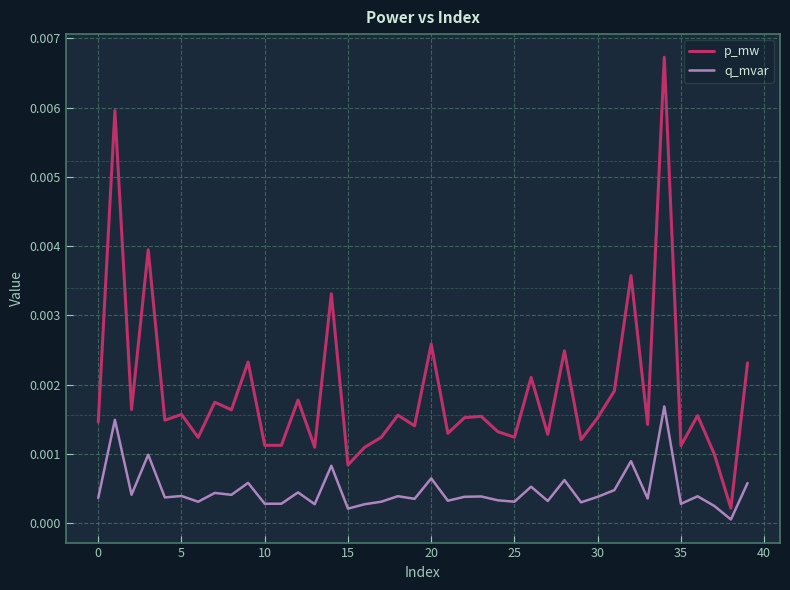

Rank the series by their average value, from highest to lowest.

p_mw, q_mvar